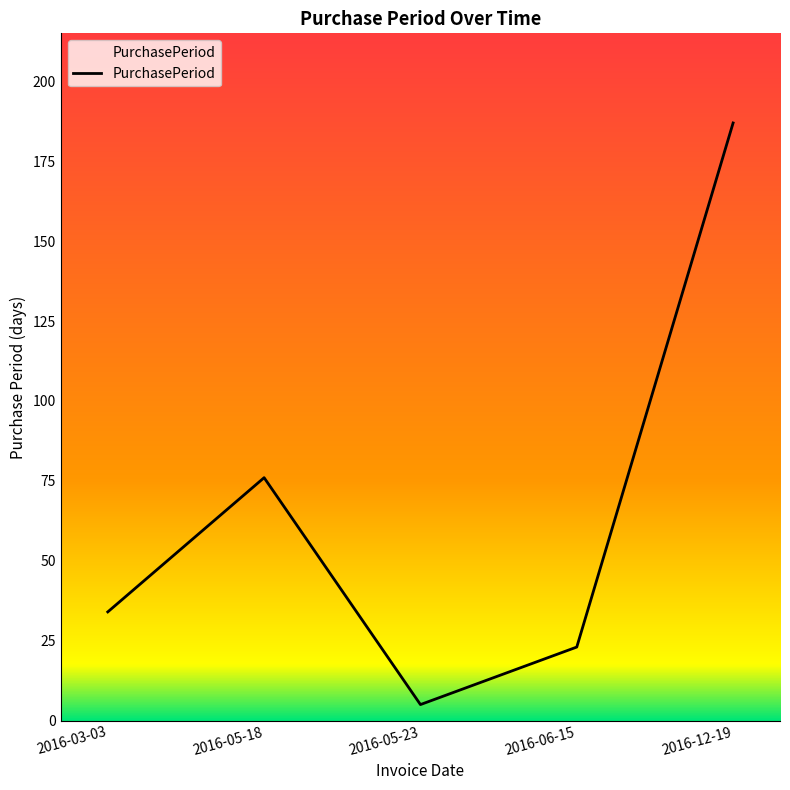

What is the difference between the values at 2016-05-18 and 2016-12-19?

111